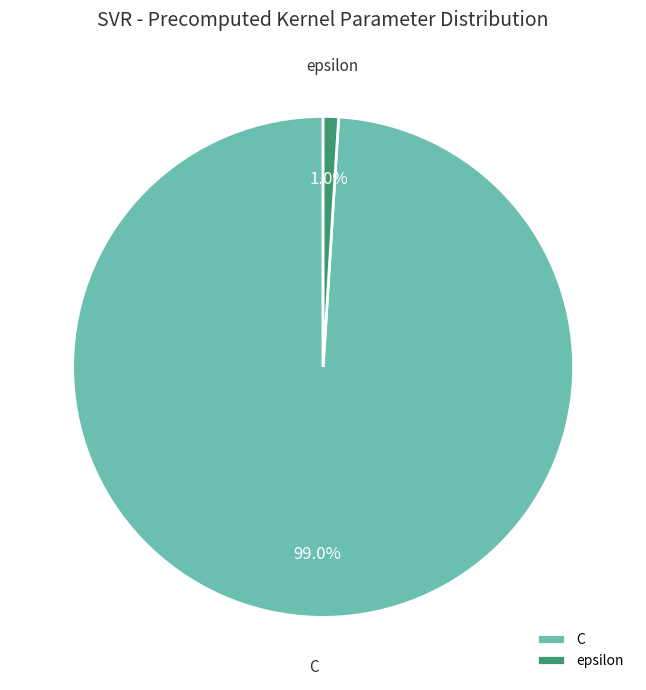

Is it true that C is 99% of the pie?

True